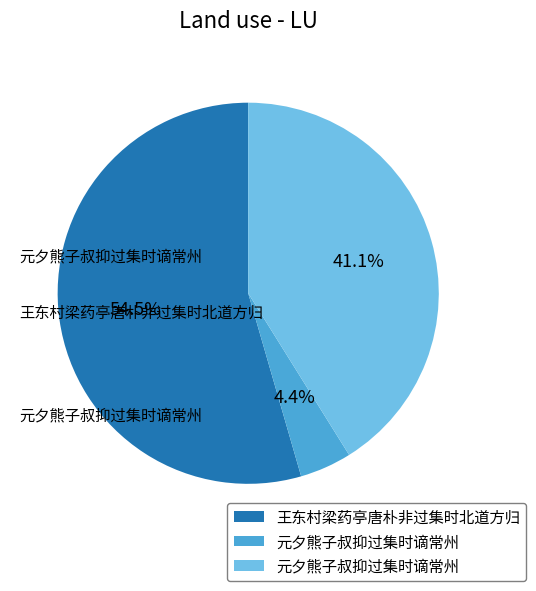

To the nearest percent, what is the average slice percentage?

33%